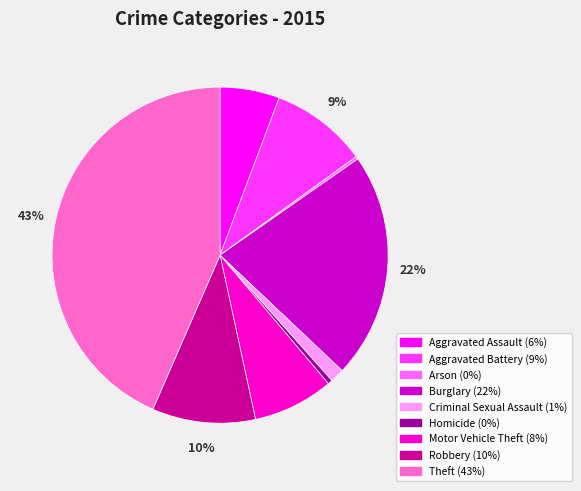

True or false: Criminal Sexual Assault accounts for 15% of the total.

False